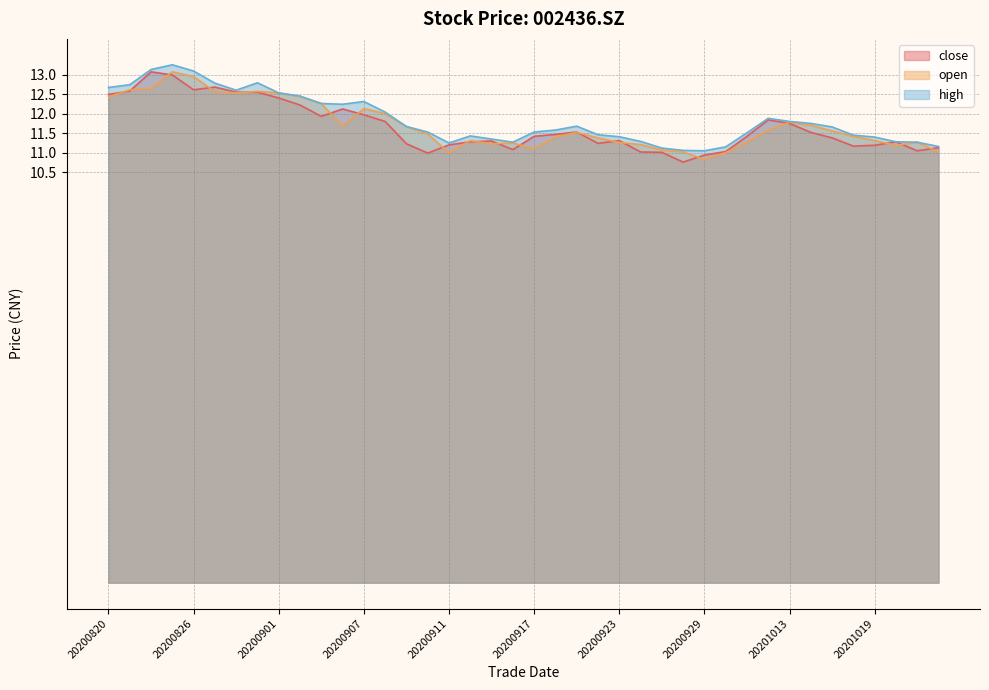

True or false: close has a value of 4.2 at 20201021.

False